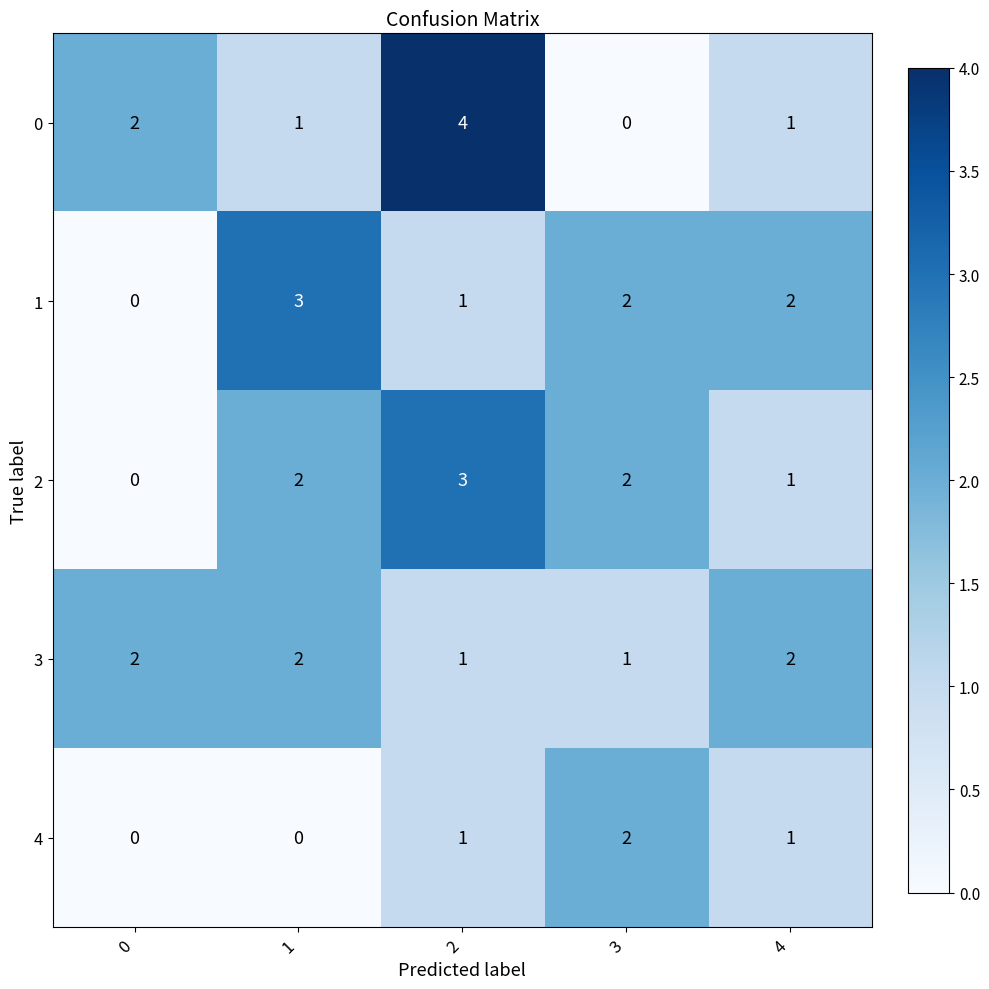

Reading left to right, transcribe all the data shown in this chart.

0: 0=2	1=1	2=4	3=0	4=1
1: 0=0	1=3	2=1	3=2	4=2
2: 0=0	1=2	2=3	3=2	4=1
3: 0=2	1=2	2=1	3=1	4=2
4: 0=0	1=0	2=1	3=2	4=1